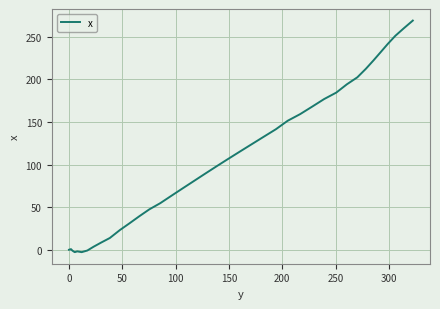

What is the maximum value shown in the chart?

269.0